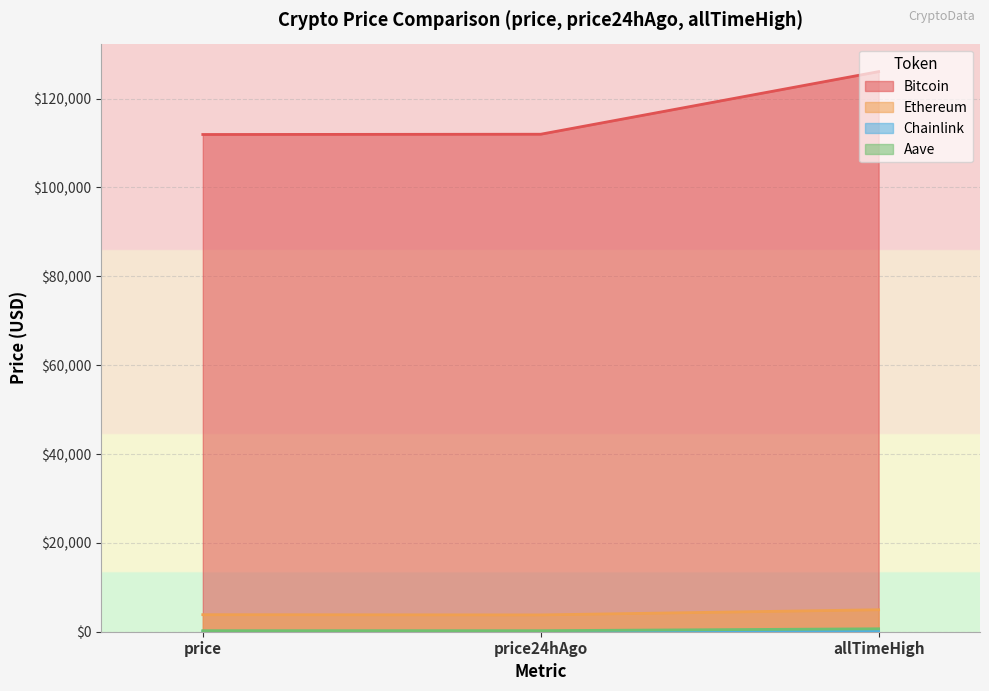

Reading right to left, list all the values displayed in this chart.

Bitcoin: allTimeHigh=126080.0	price24hAgo=111989.0	price=111928.0
Ethereum: allTimeHigh=4946.1	price24hAgo=3783.2	price=3835.4
Chainlink: allTimeHigh=52.7	price24hAgo=17.6	price=17.4
Aave: allTimeHigh=661.7	price24hAgo=234.2	price=233.6